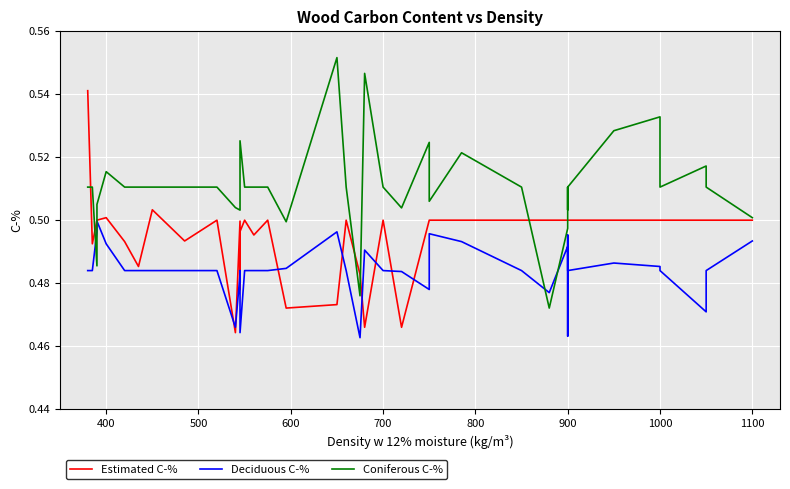

After their last crossing, which series has the higher values: Estimated C-% or Coniferous C-%?

Coniferous C-%